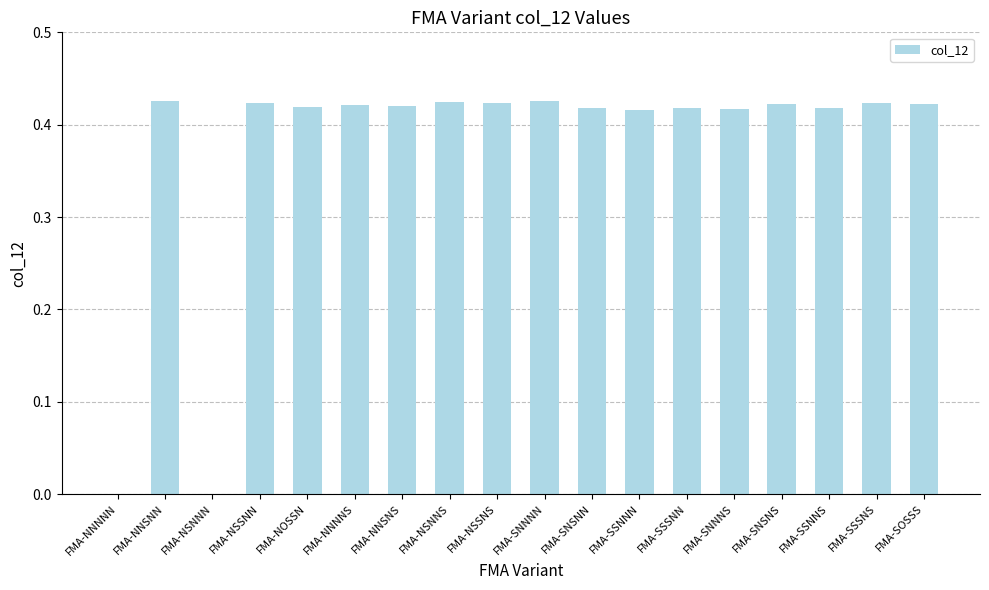

What is the sum of the values at FMA-NSSNN and FMA-SNNNN?

0.8